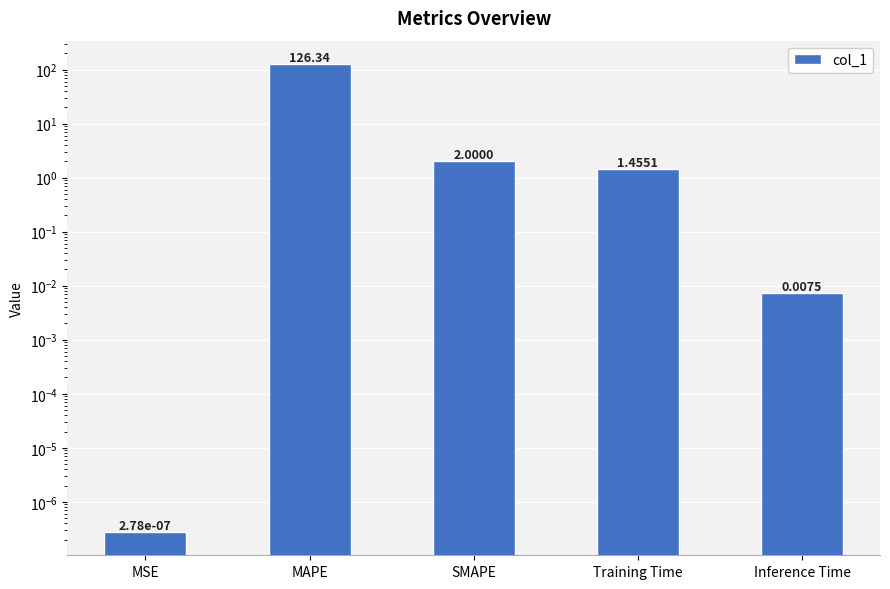

List the labels in order of value, smallest first.

MSE, Inference Time, Training Time, SMAPE, MAPE